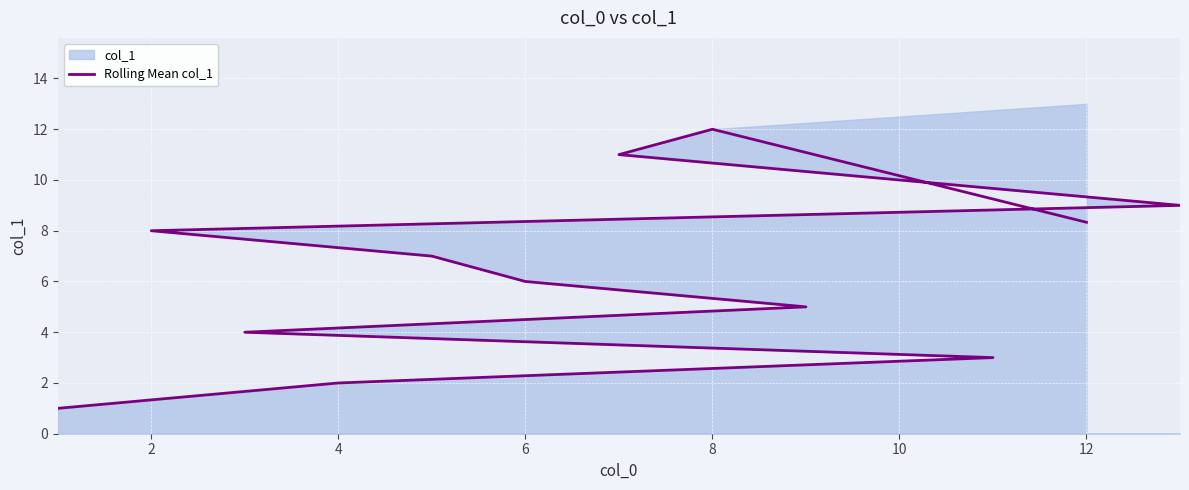

What is the sum of all values?

86.3